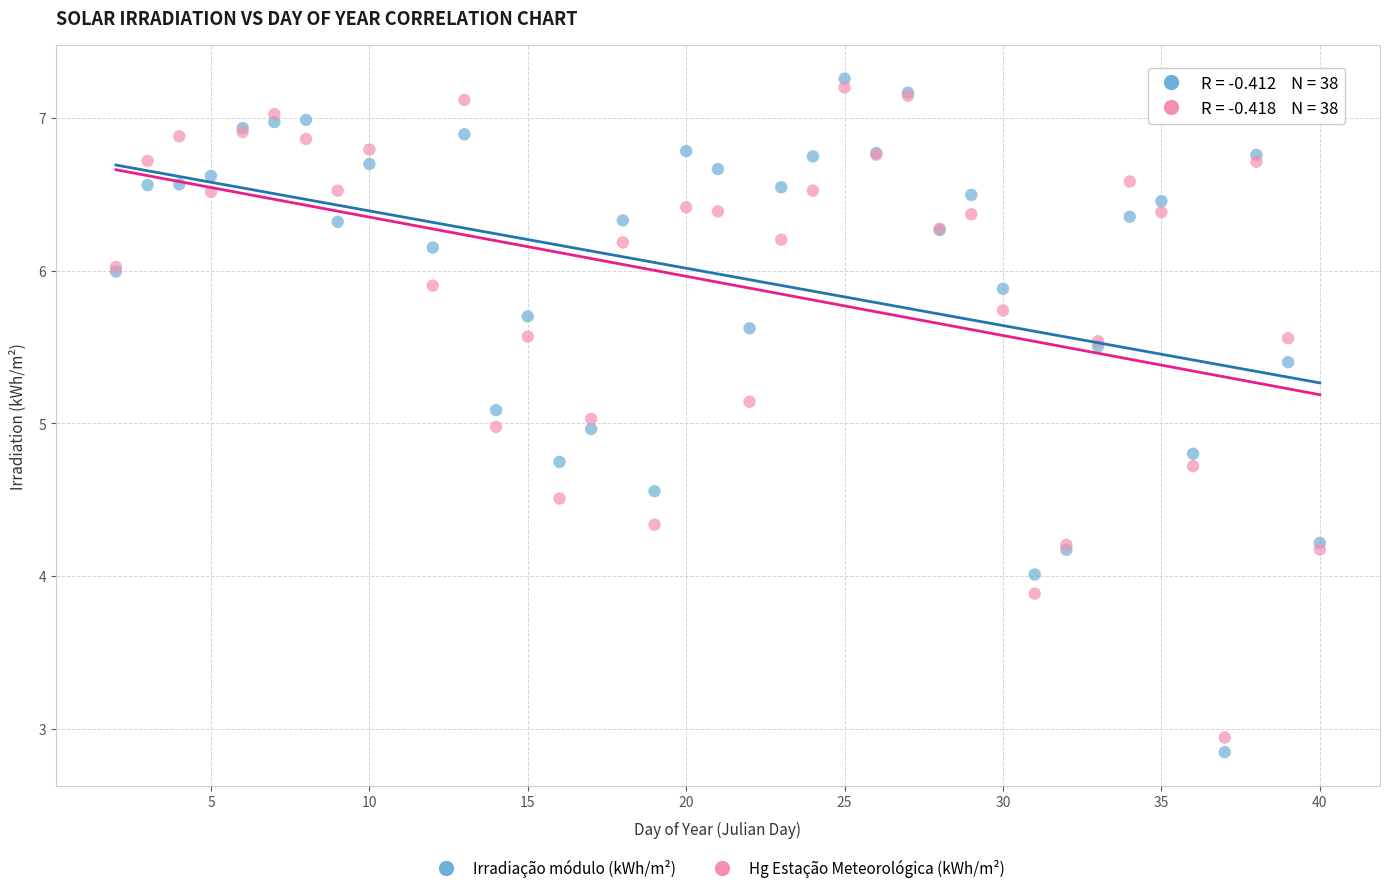

What is the X range (max minus min) for the scatter plot?

38.0